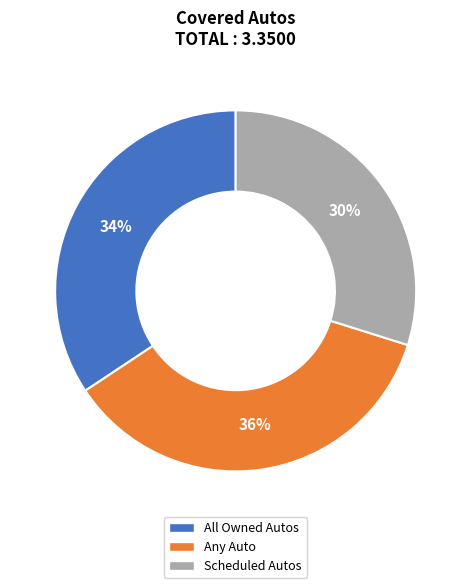

Which has a higher value, Any Auto or Scheduled Autos?

Any Auto